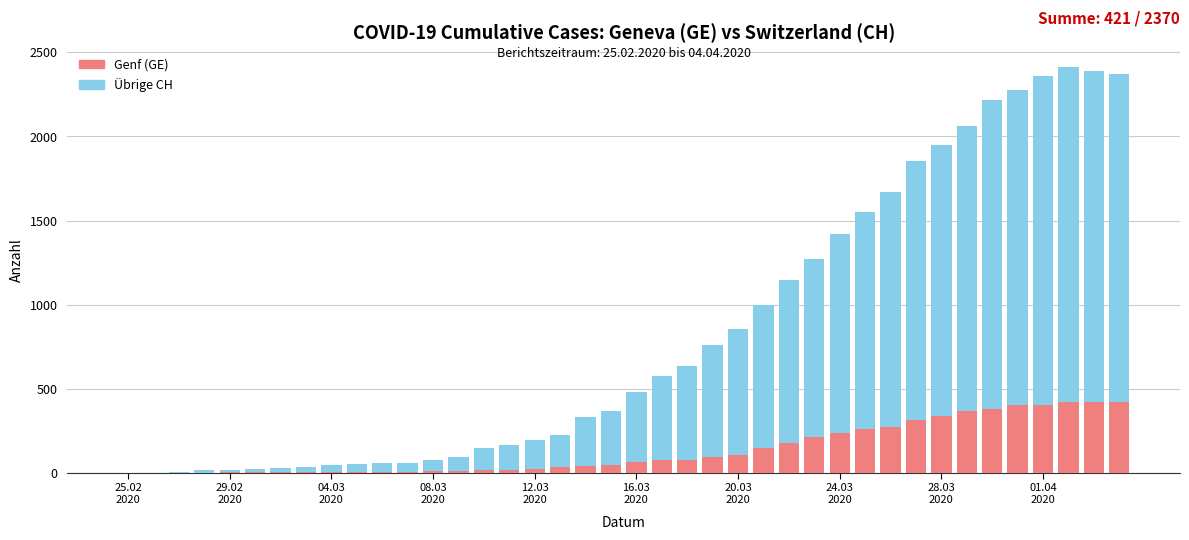

What is the sum of all Genf (GE) values?

5450